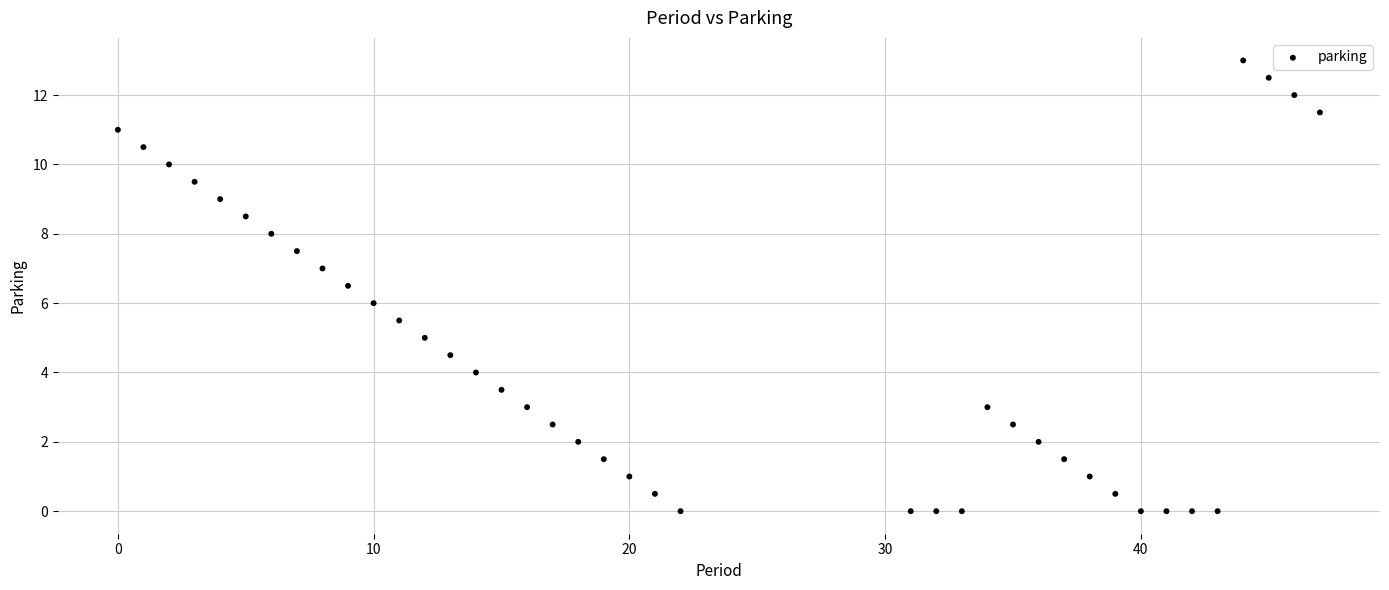

What is the range of X values (max minus min)?

47.0